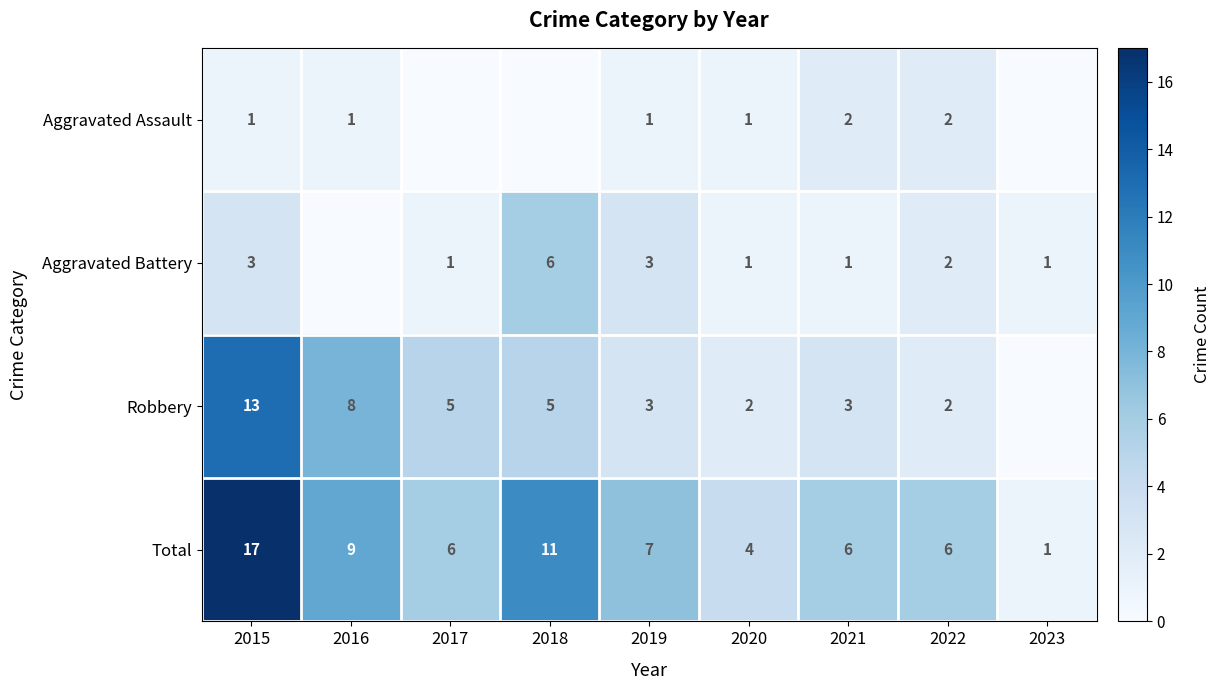

The value of Aggravated Battery at 2015 is 3. True or false?

True